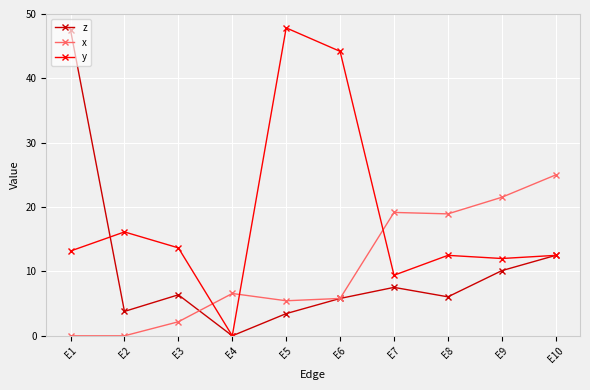

How many categories are shown in the chart?

10